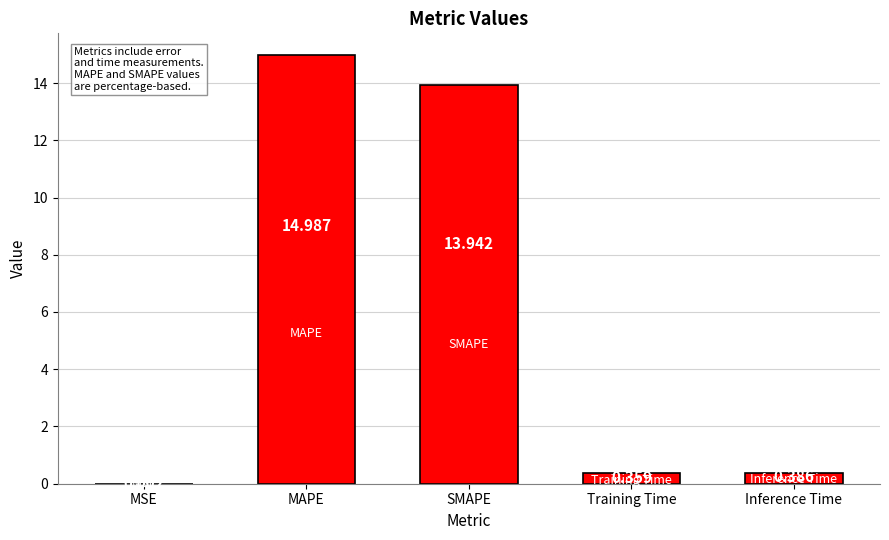

Where is the data nearest to the value 7?

Inference Time